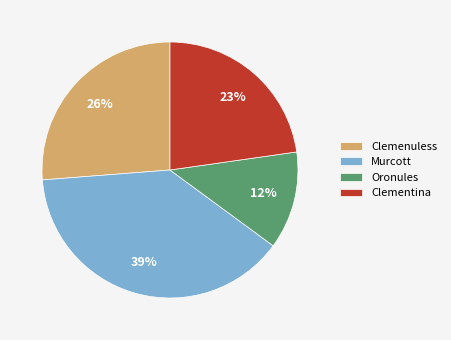

How many segments does this pie chart have?

4